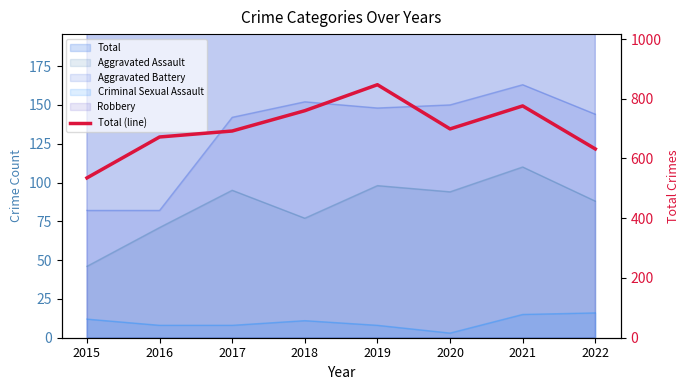

List the labels in order of value, largest first.

2019, 2021, 2018, 2020, 2017, 2016, 2022, 2015